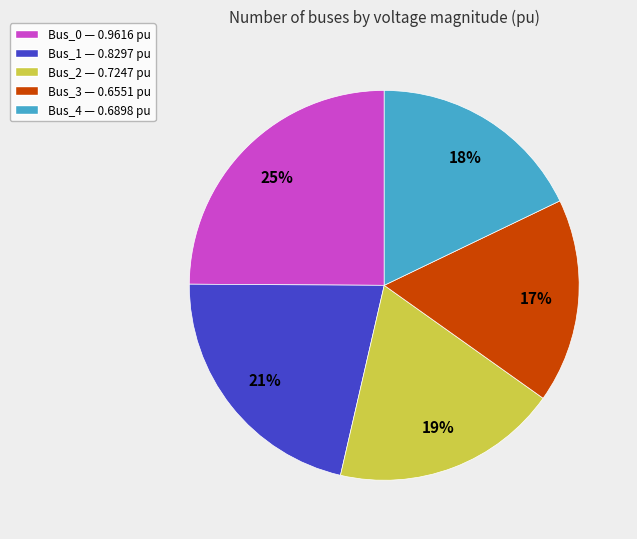

To the nearest percent, what is the difference between the largest and smallest slice percentages?

8%